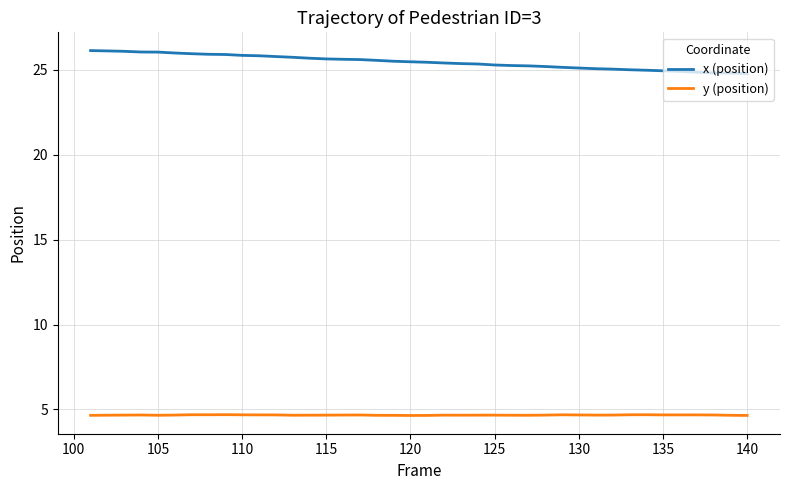

List the series in order of their overall mean, highest first.

x (position), y (position)